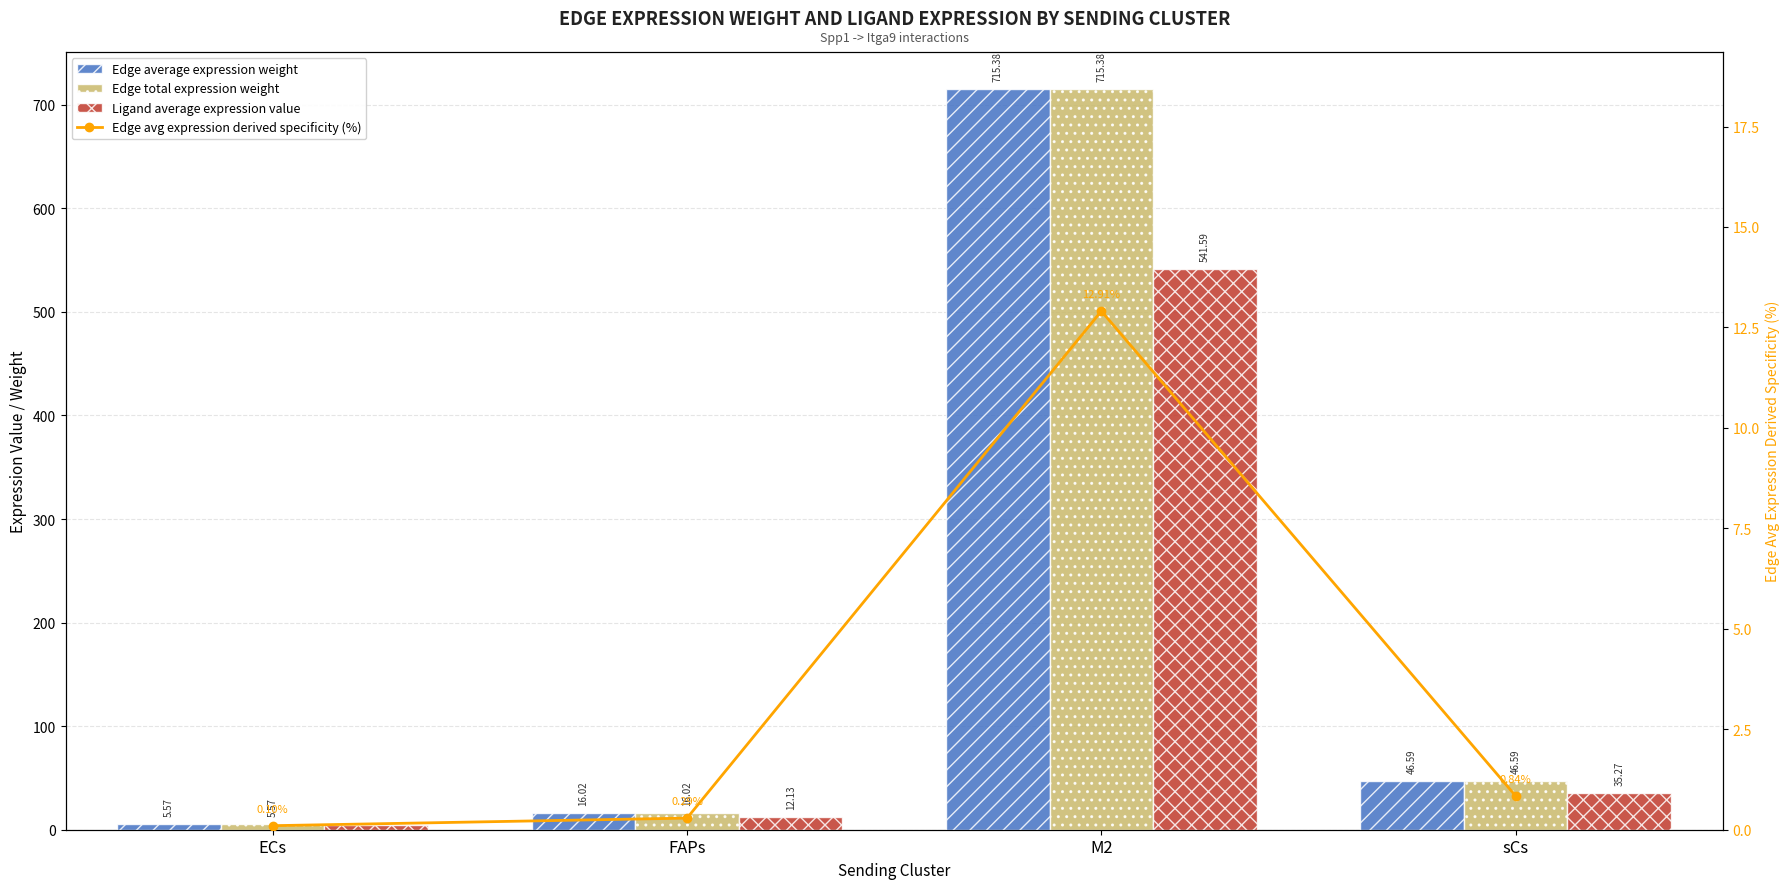

Reading left to right, extract all data points from this chart.

Edge average expression weight: ECs=5.6	FAPs=16.0	M2=715.4	sCs=46.6
Edge total expression weight: ECs=5.6	FAPs=16.0	M2=715.4	sCs=46.6
Ligand average expression value: ECs=4.2	FAPs=12.1	M2=541.6	sCs=35.3
Edge avg expression derived specificity (%): ECs=0.1	FAPs=0.3	M2=12.9	sCs=0.8